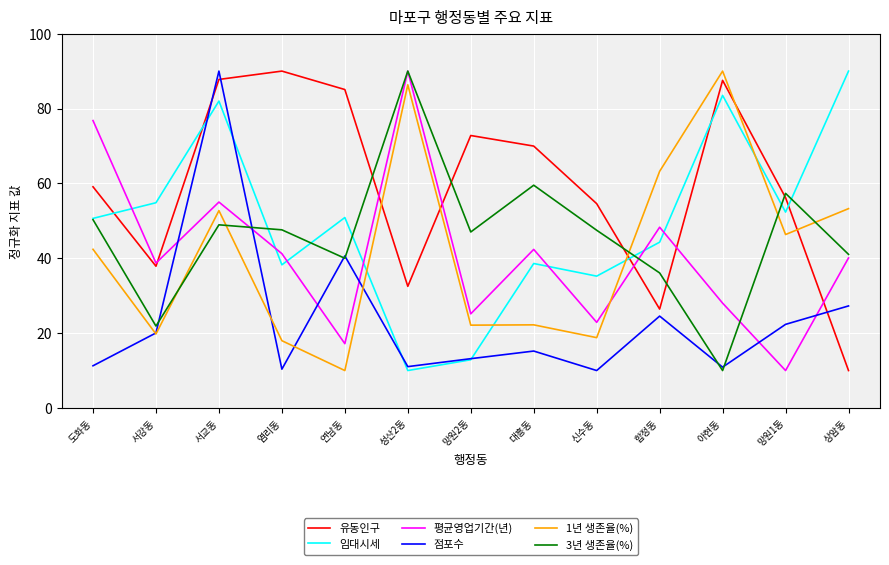

What value does the 점포수 series have at 신수동?

10.0